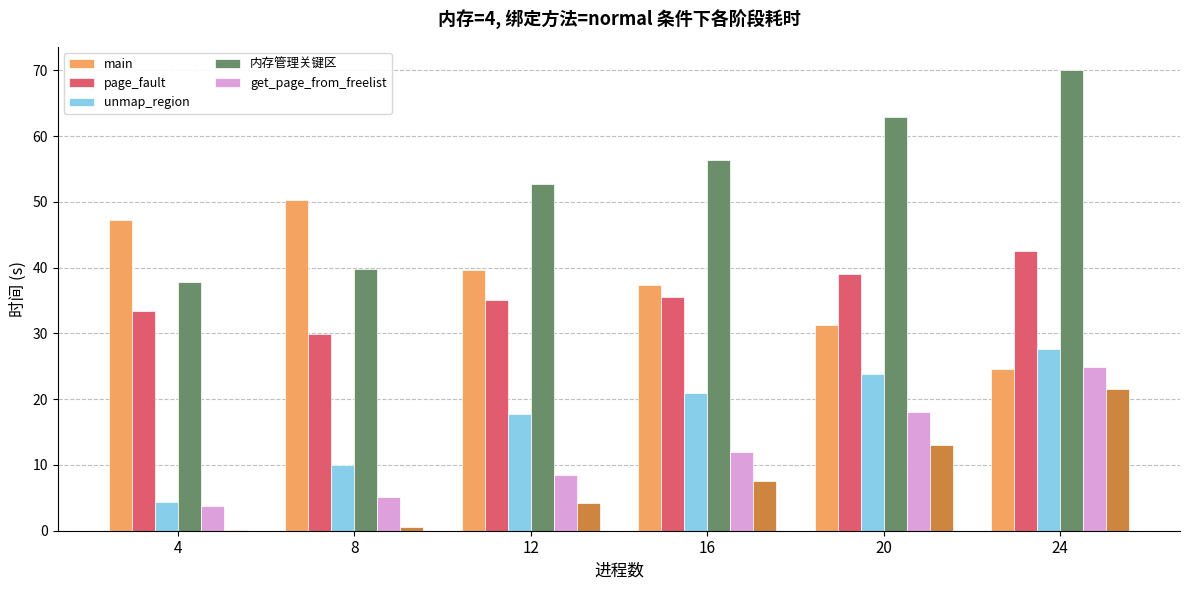

The value of get_page_from_freelist at 8 is 5.2. True or false?

True